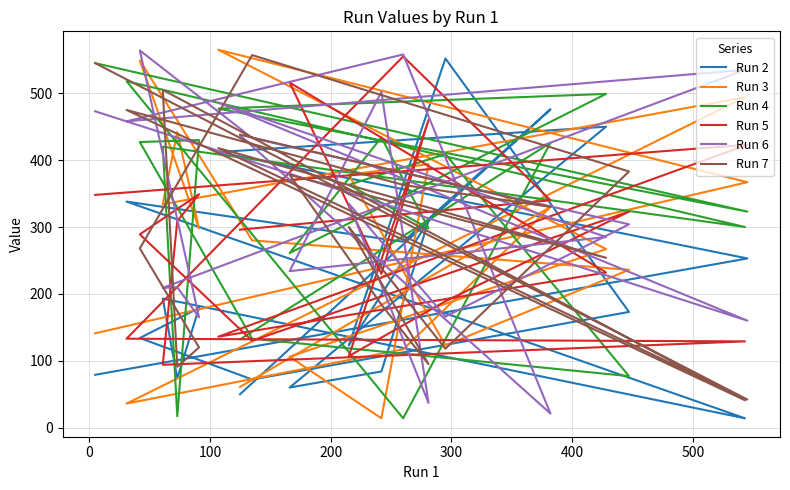

At how many categories does at least one series exceed 535?

6